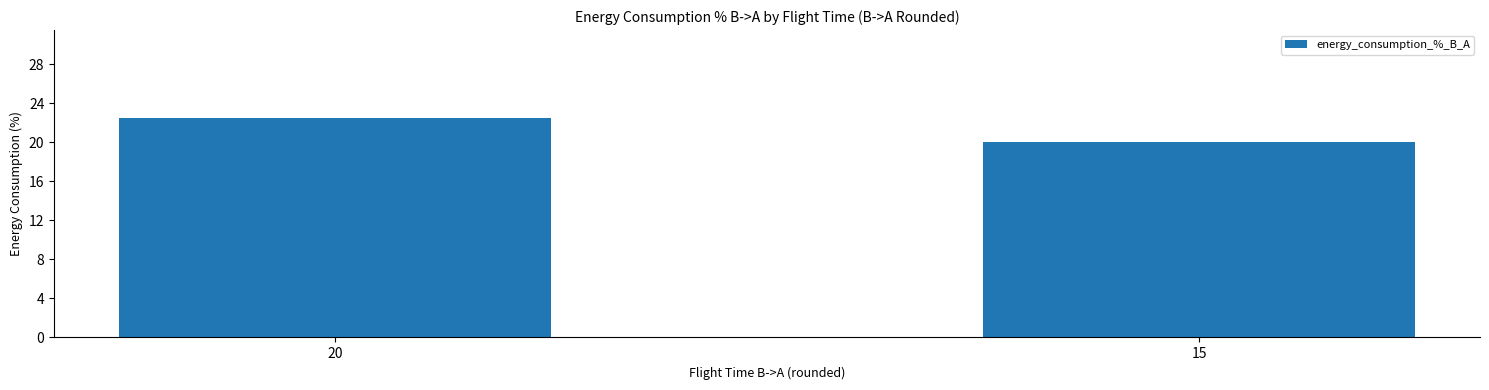

How many data points does each series have?

2